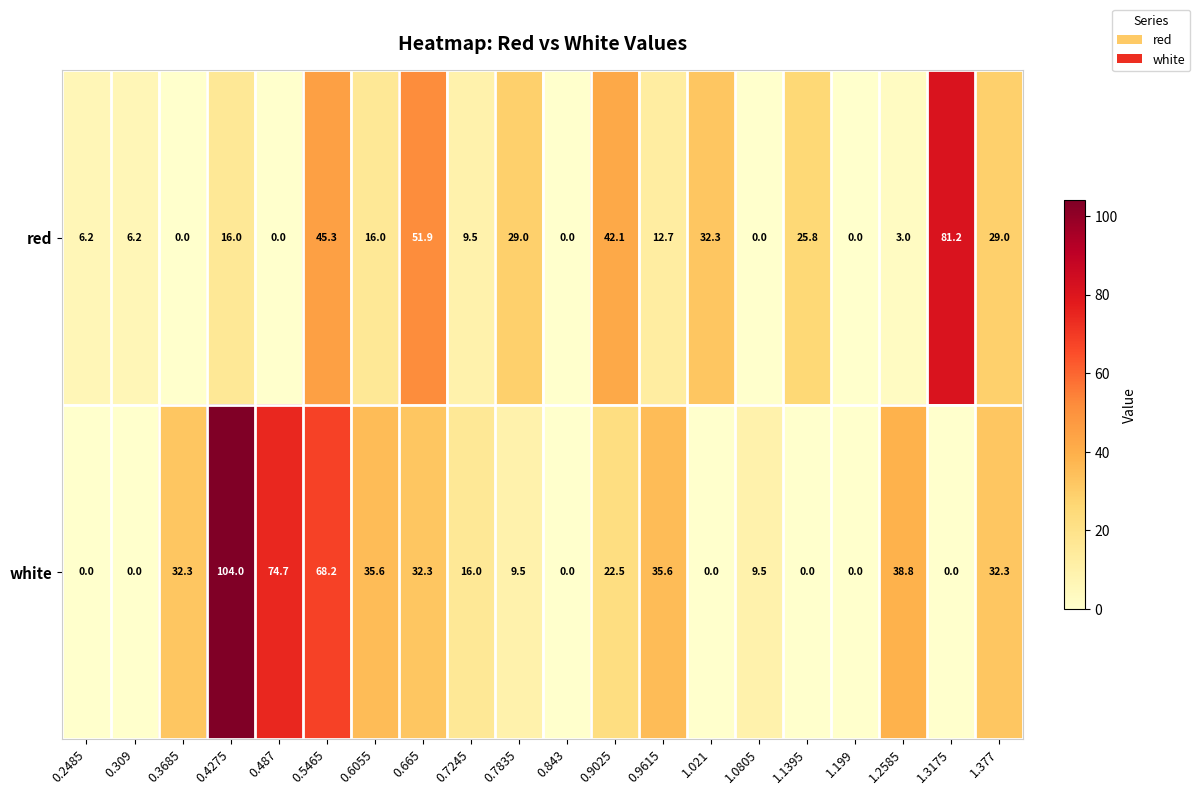

Rank the series by their maximum value, from lowest to highest.

red, white